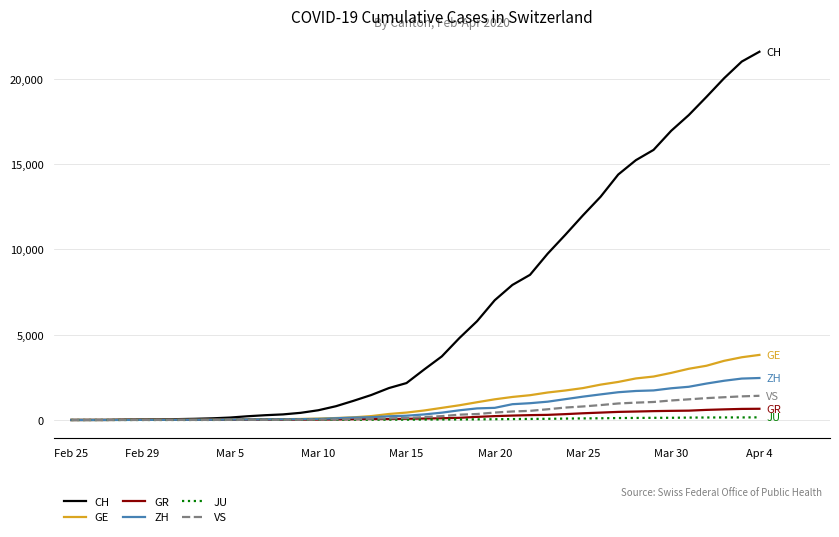

What is the maximum value for VS?

1418